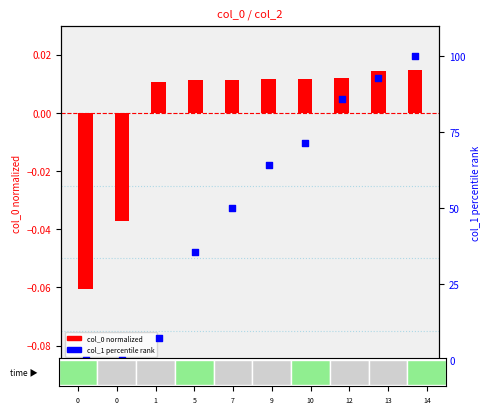

Which series has the largest total across all categories?

col_1 (percentile rank)